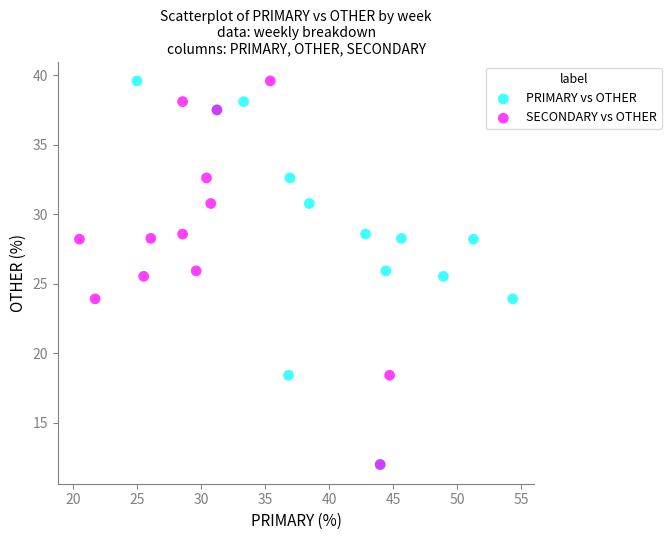

What are all the series names shown in the legend?

PRIMARY vs OTHER, SECONDARY vs OTHER